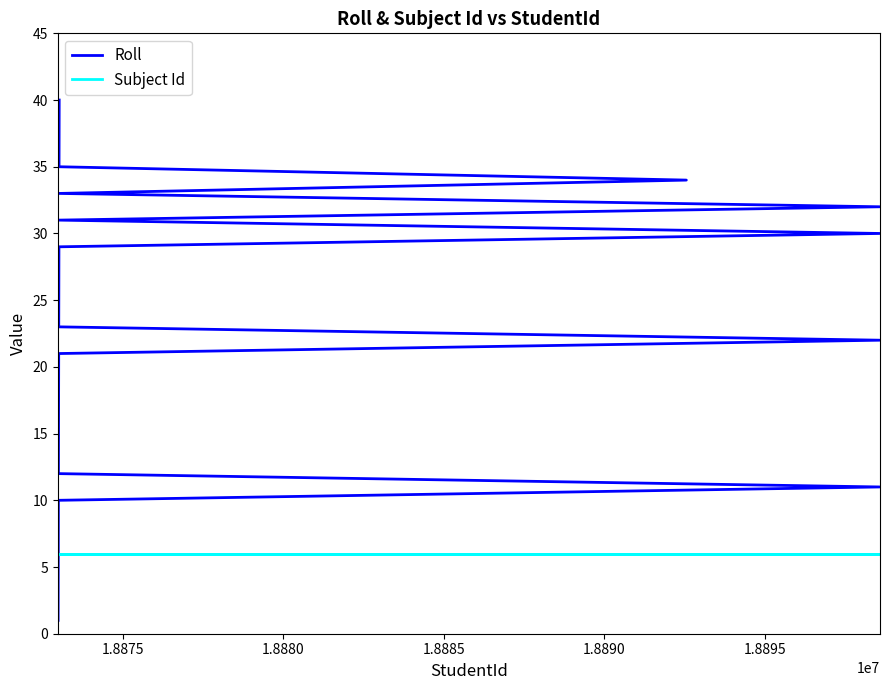

What is the difference between the maximum and minimum values in the Roll series?

39